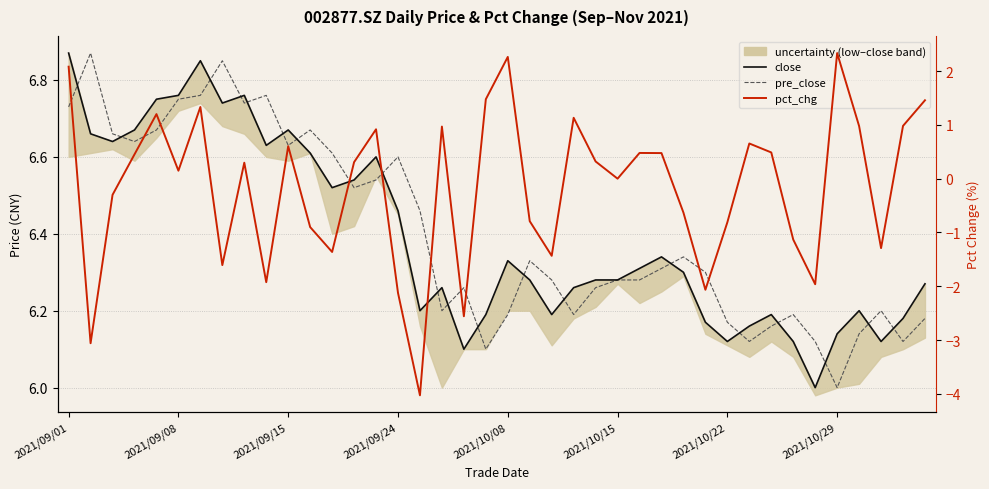

True or false: pct_chg and pre_close intersect in this chart.

False